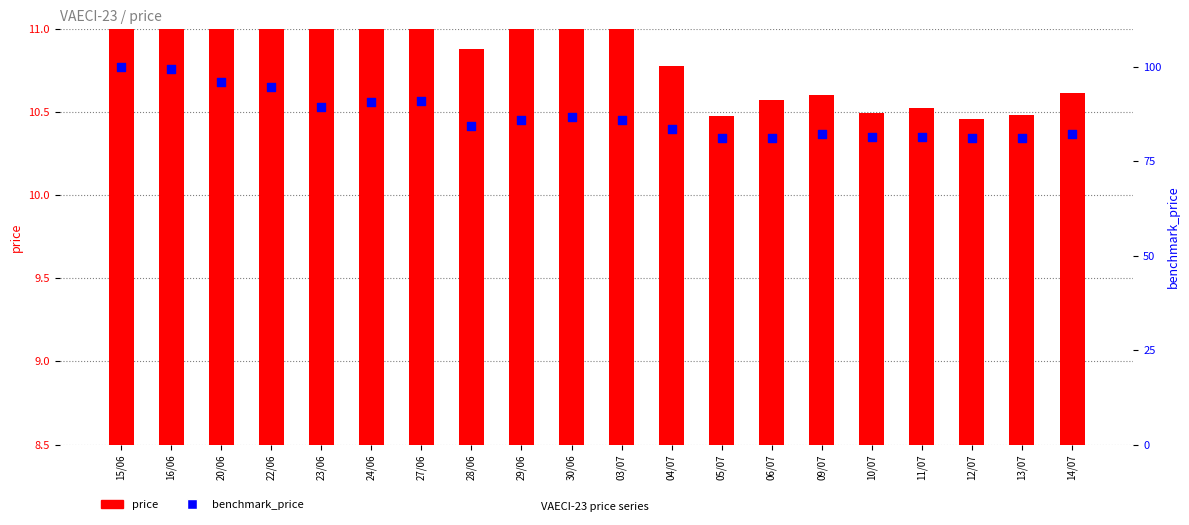

At which category is the sum across all series the highest?

15/06